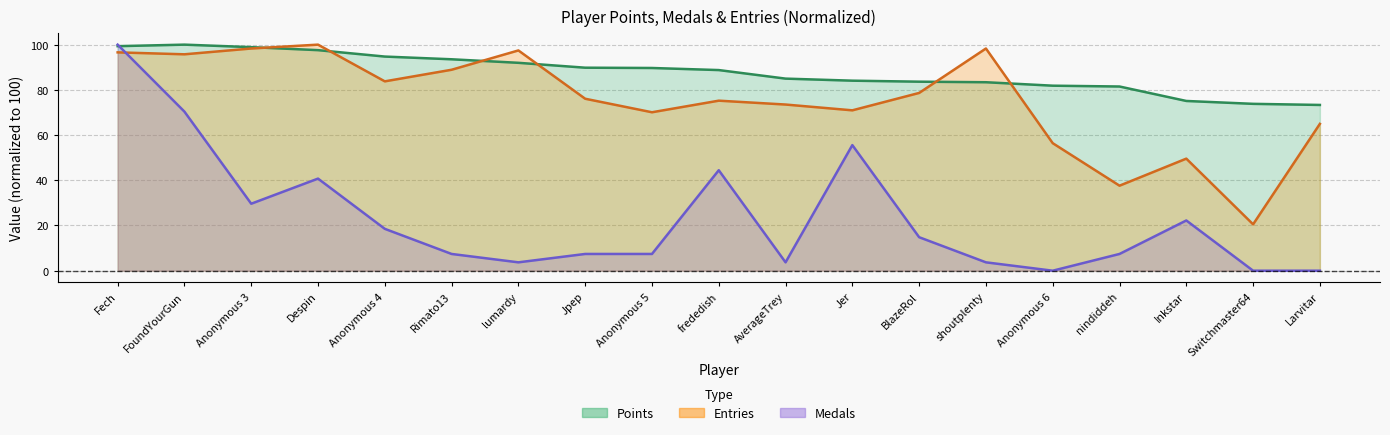

How many positive values does the Medals series have?

16